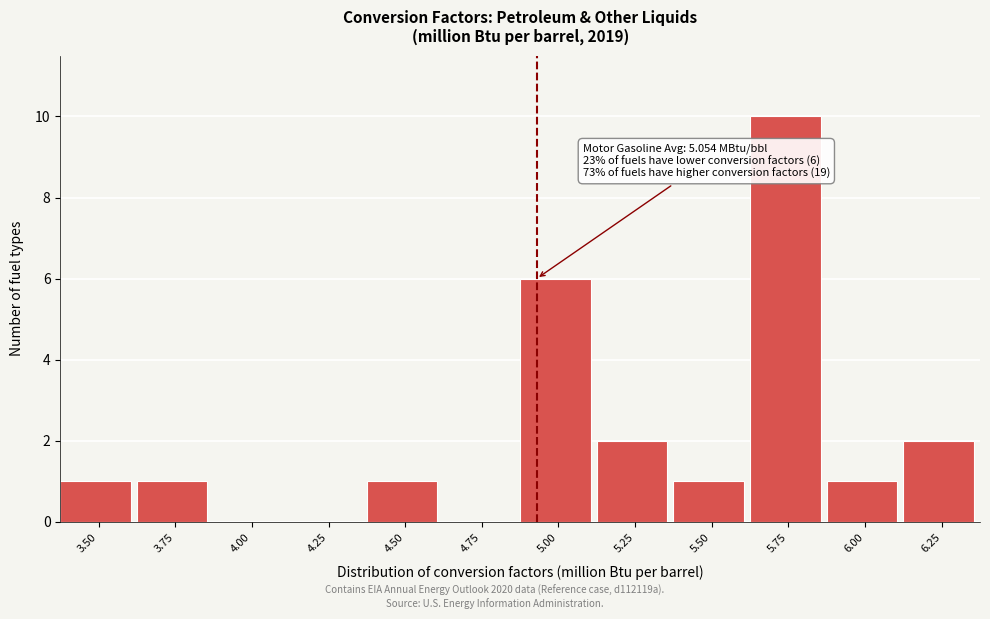

Reading left to right, extract all data points from this chart.

3.50=1	3.75=1	4.00=0	4.25=0	4.50=1	4.75=0	5.00=6	5.25=2	5.50=1	5.75=10	6.00=1	6.25=2